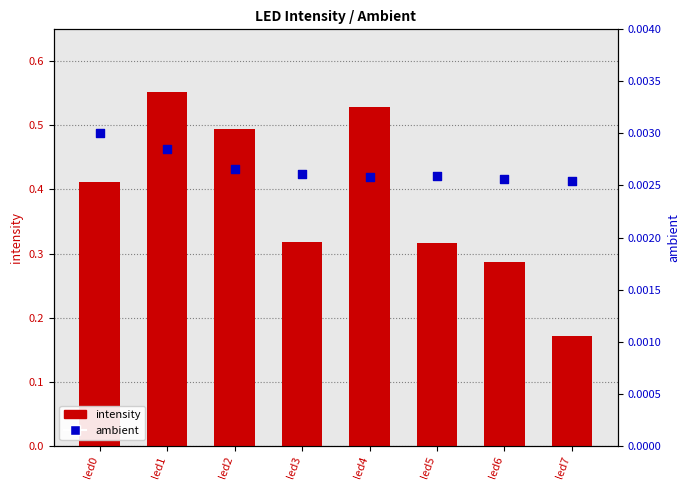

What is the total value across all series at led2?

0.5